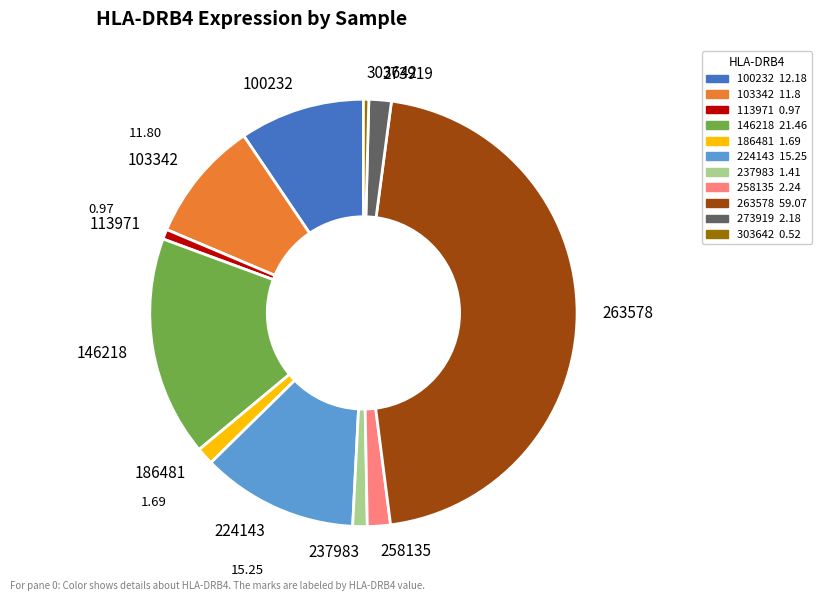

Does 103342 account for over 50% of the chart?

No